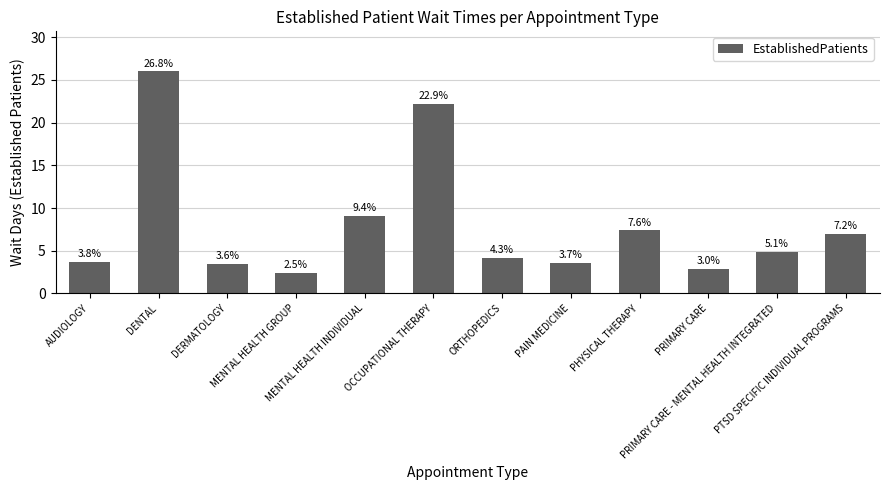

How many bars are there in total?

12